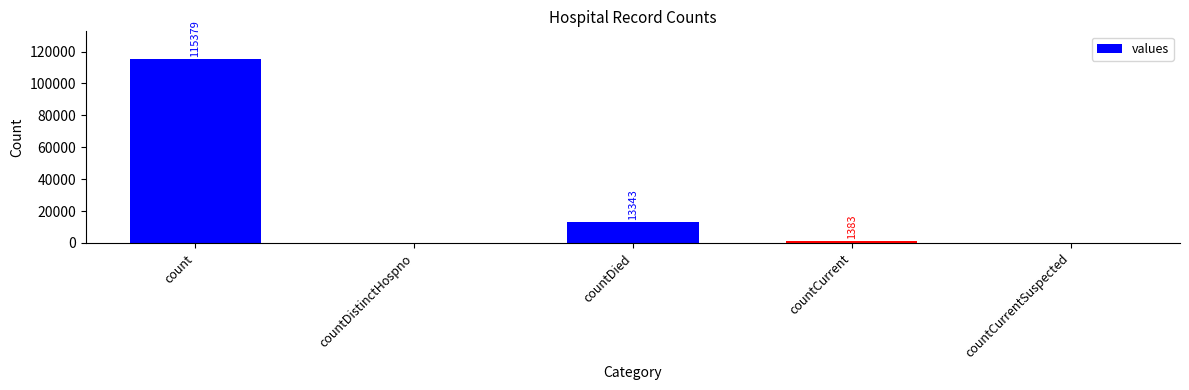

What is the change in value from count to countCurrent?

-113996